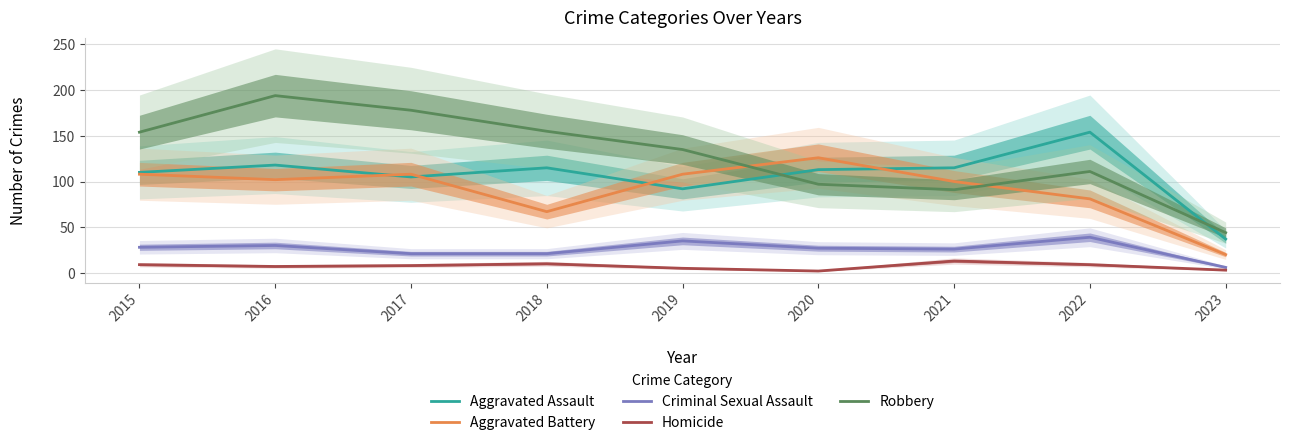

Which series ends up on top after the final intersection of Robbery and Aggravated Battery?

Robbery